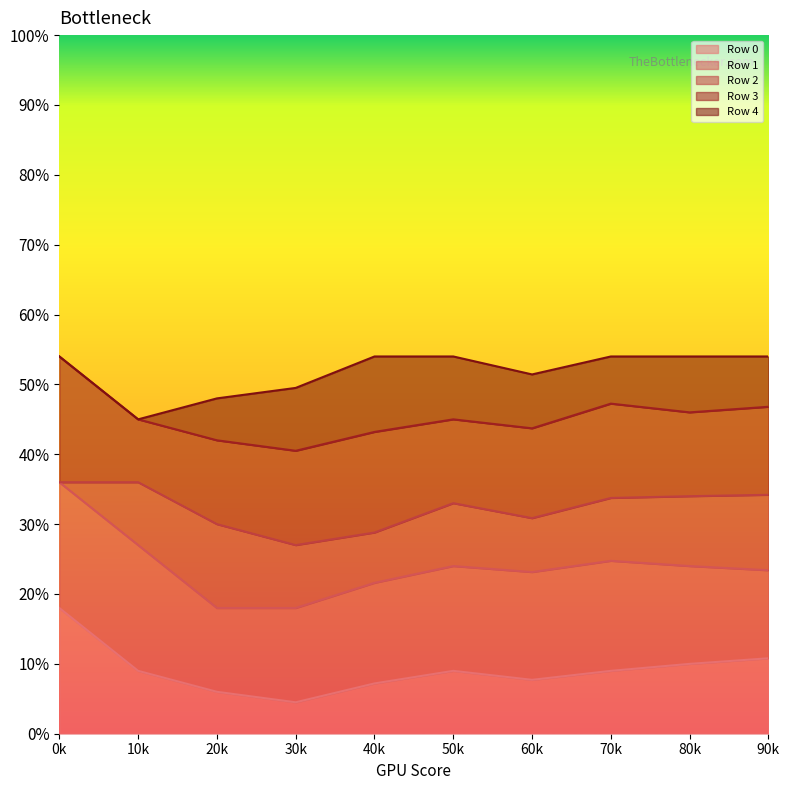

List the series in order of their peak value, lowest first.

Row 0, Row 1, Row 2, Row 3, Row 4